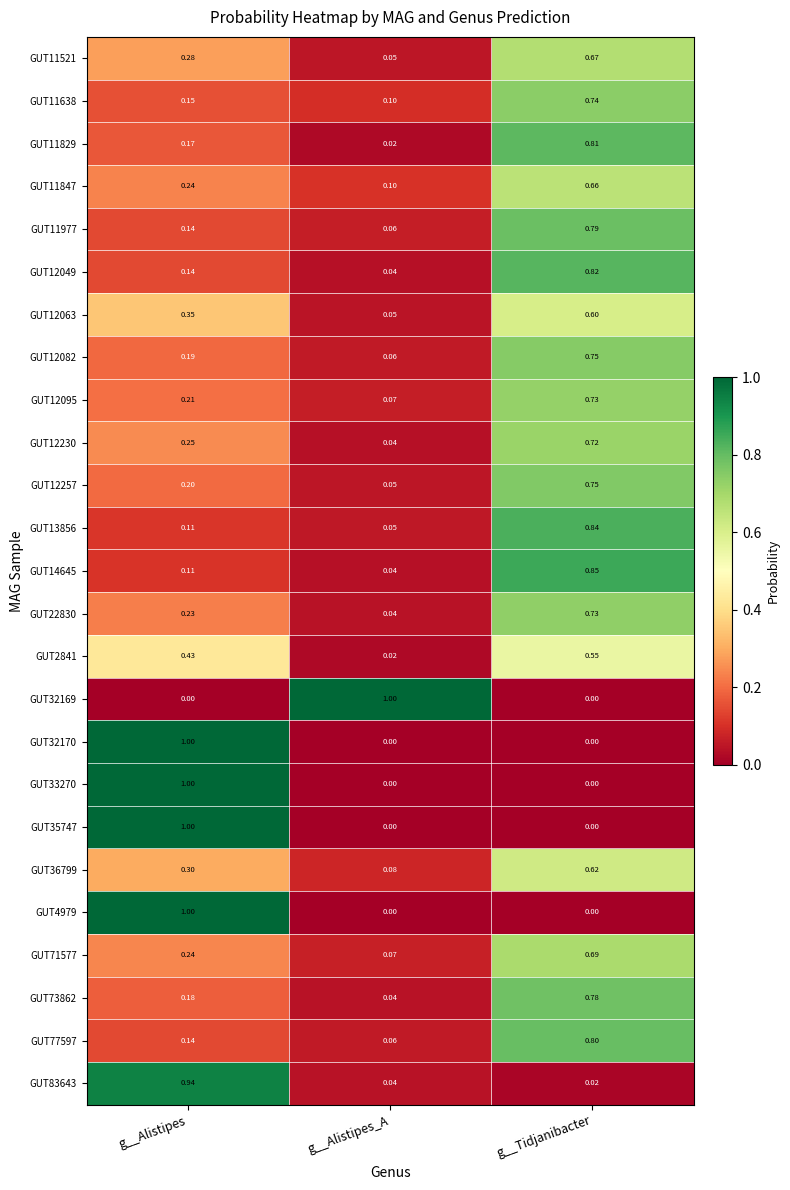

Count the number of categories in the chart.

3